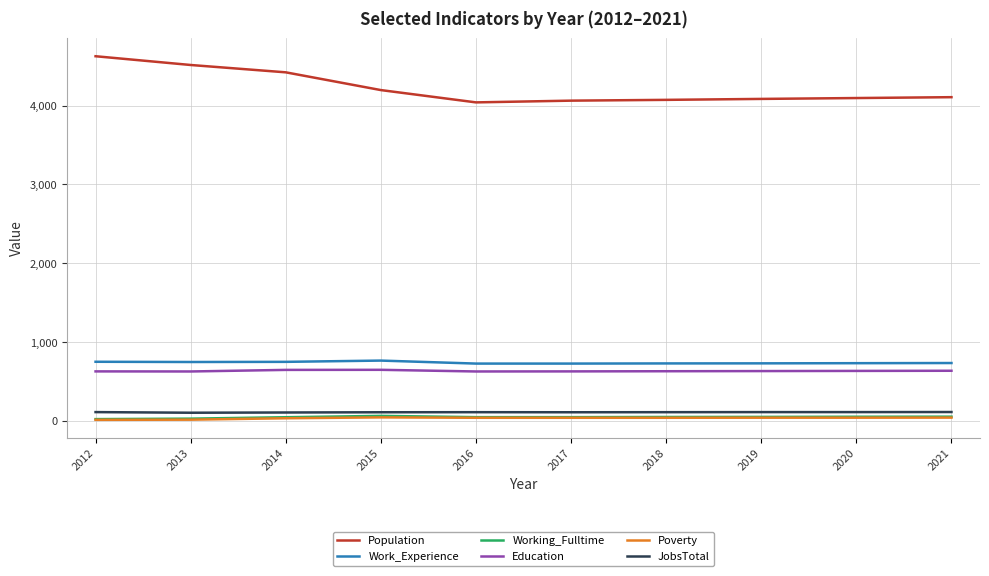

What is the difference between the Work_Experience values at 2017 and 2014?

22